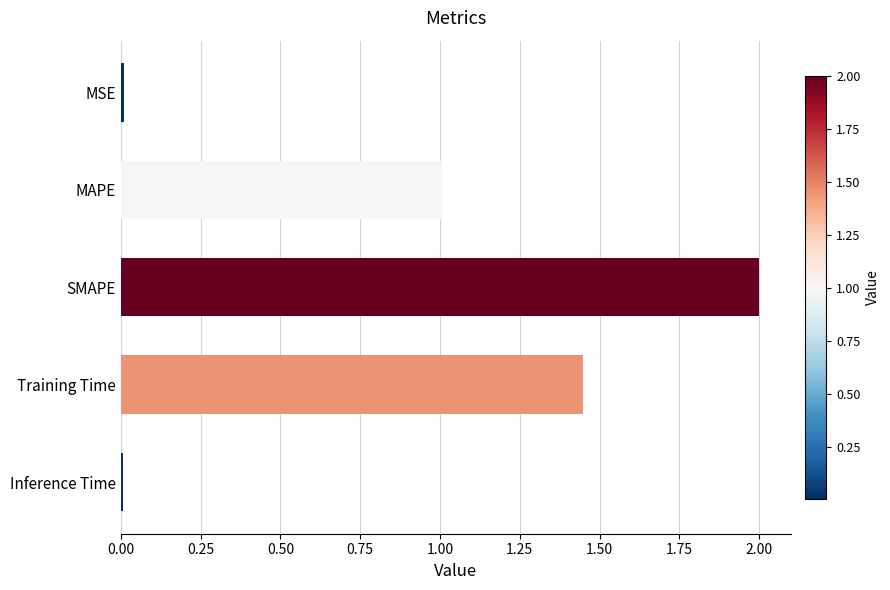

Which category has the highest value across all series?

SMAPE